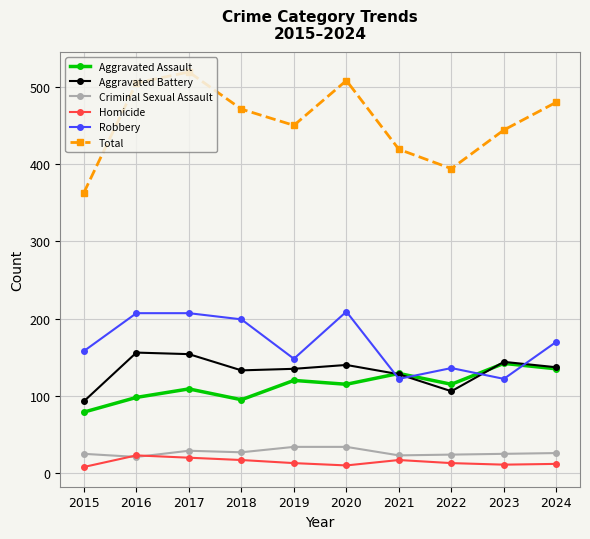

Which series has the largest range (max minus min)?

Total